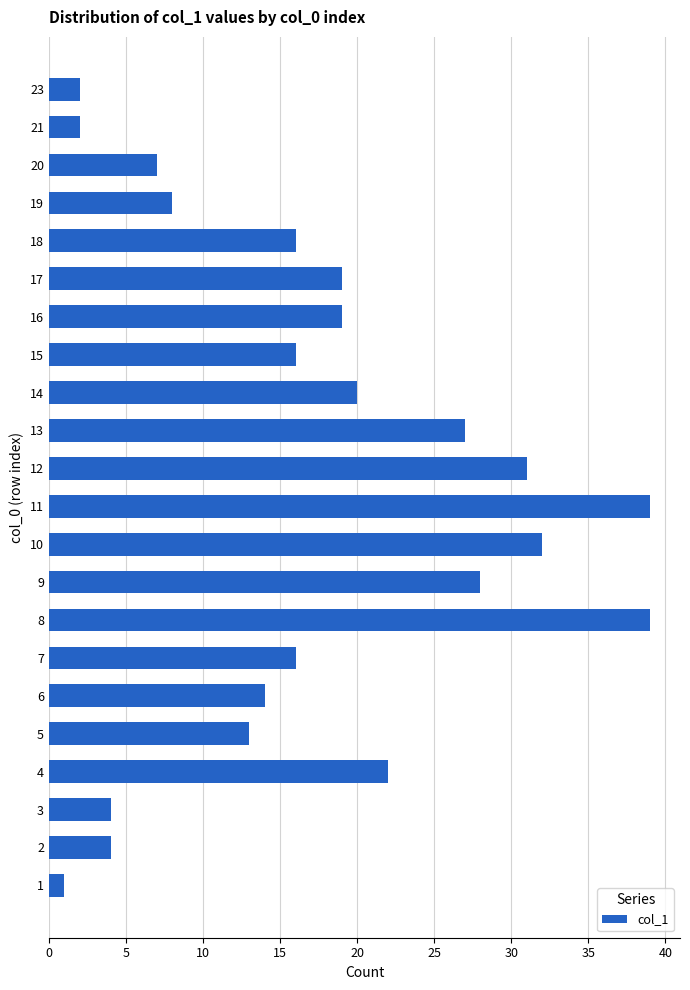

The chart shows a value of 19 at 12. True or false?

False